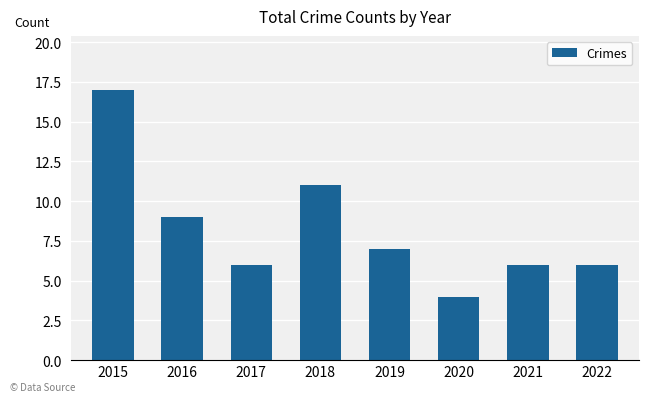

What is the difference between the values at 2021 and 2018?

5